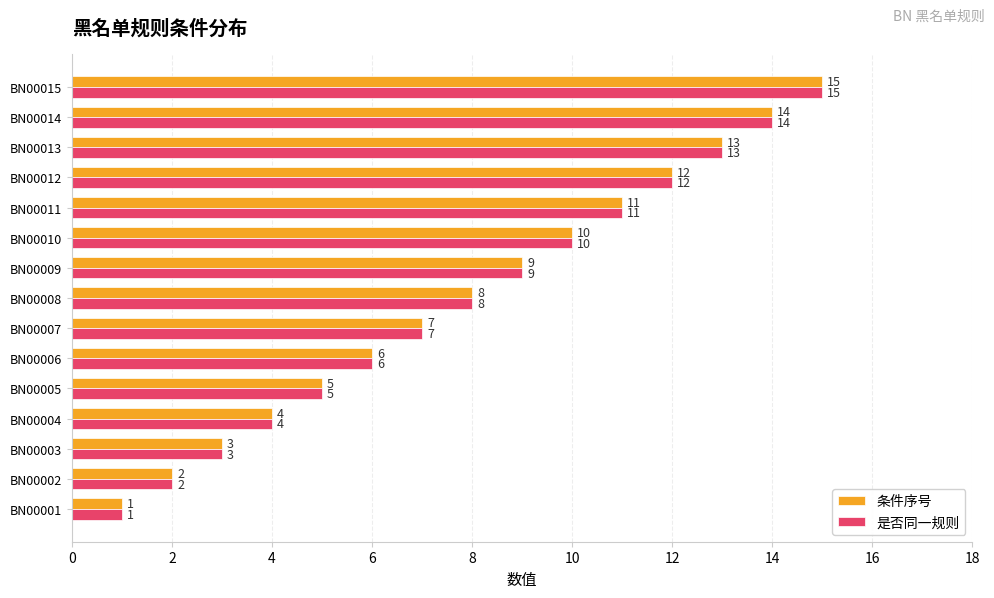

What is the sum of the 是否同一规则 values at BN00014 and BN00007?

21